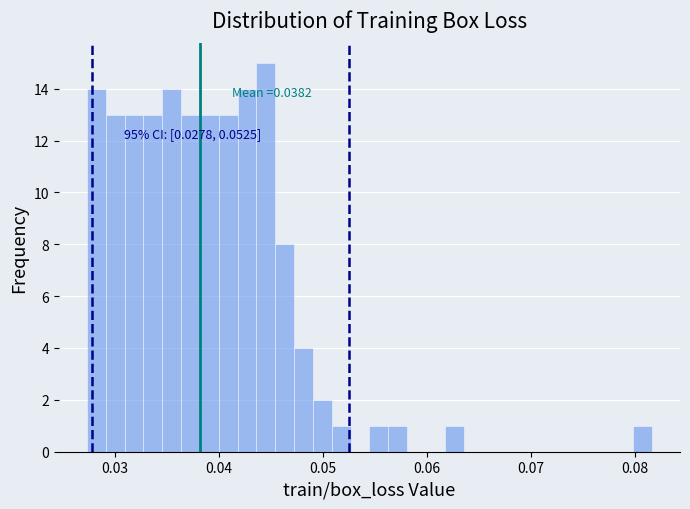

Around what value on the x-axis is the tallest bar? Give the approximate position of its centre, as read against the axis.

0.045